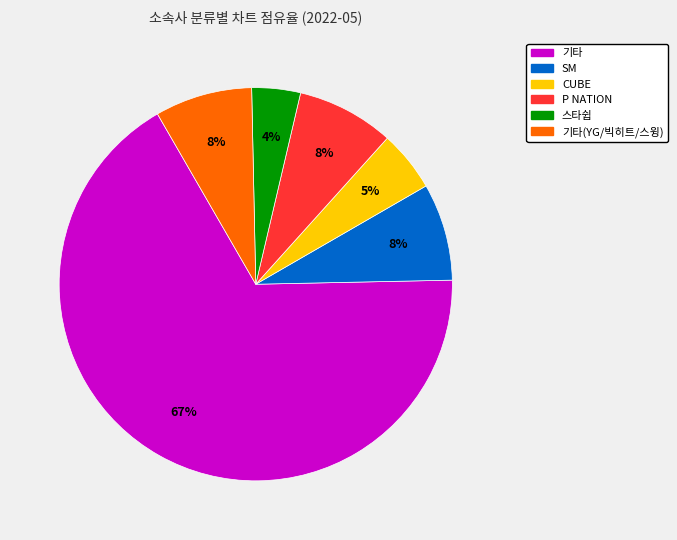

To the nearest percent, what is the difference between the largest and smallest slice percentages?

63%